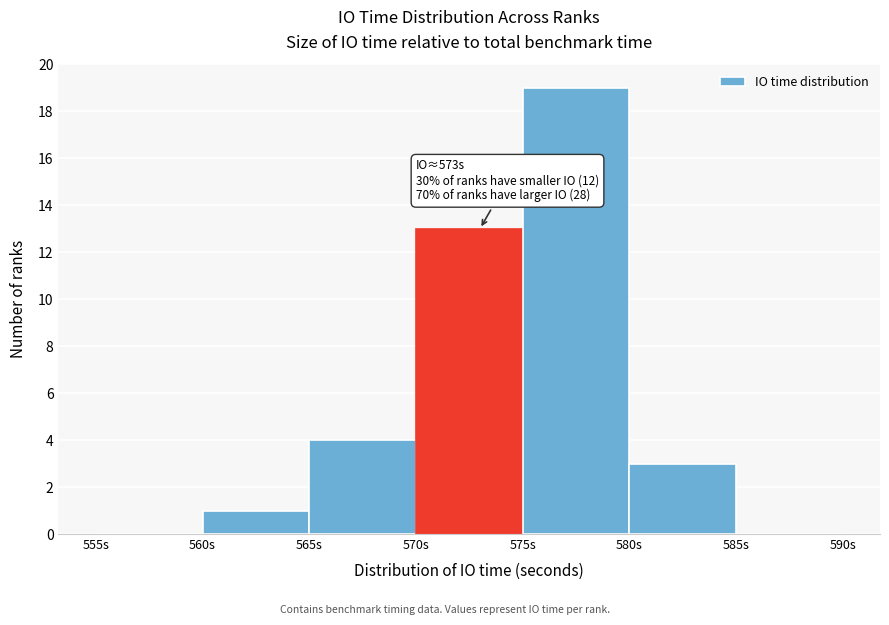

Over which range of the x-axis is the bar tallest?

575 to 580